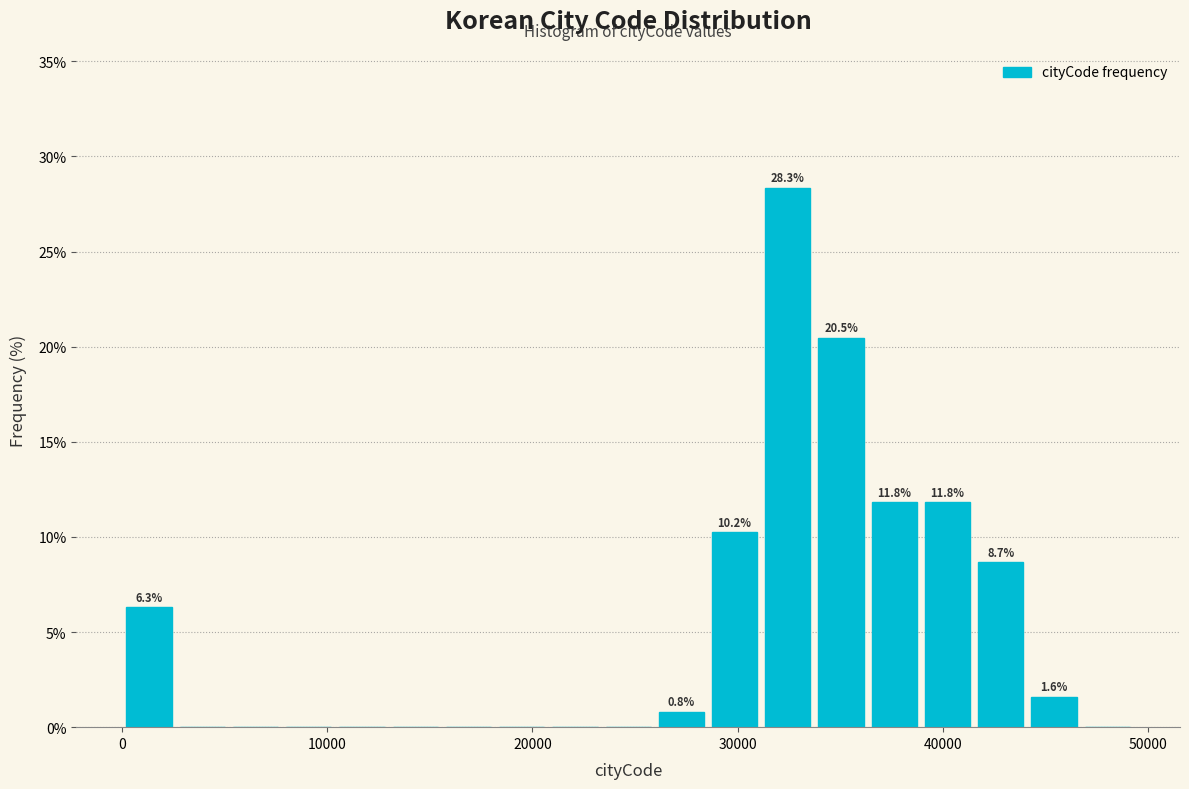

Read against the x-axis, roughly where is the centre of the tallest bar?

32000